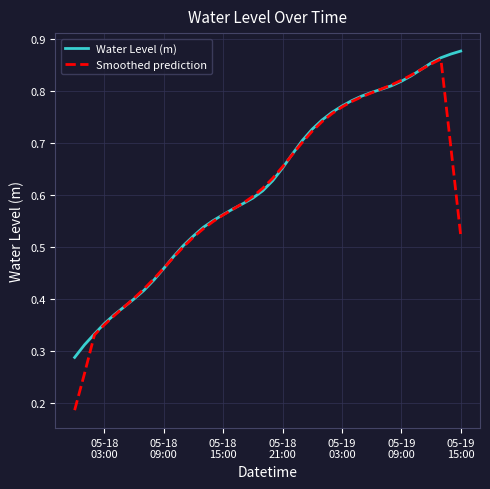

Which series has the widest spread of values?

Smoothed prediction